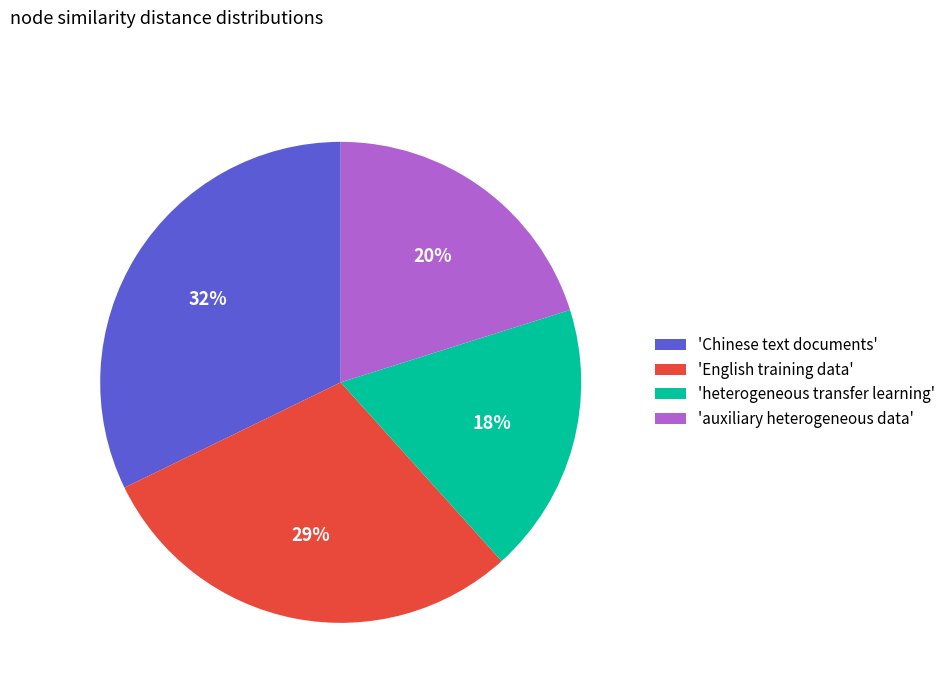

To the nearest percent, what is the difference between the 'Chinese text documents' and 'auxiliary heterogeneous data' slice percentages?

12%